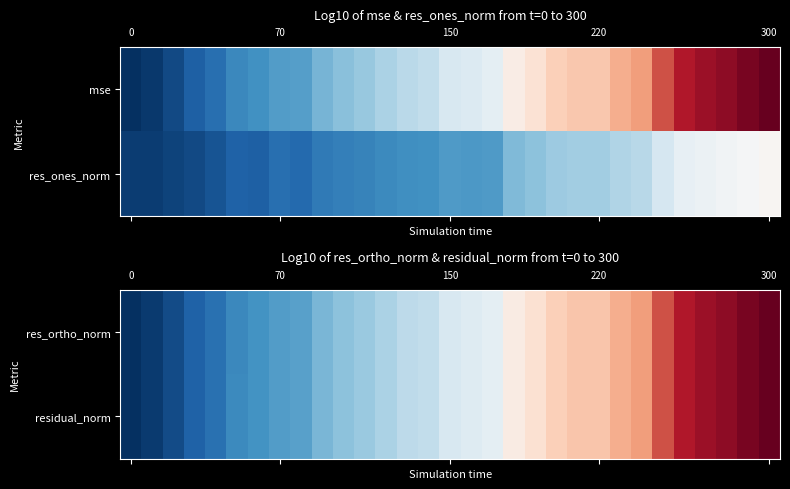

At how many categories does at least one series exceed 7?

20